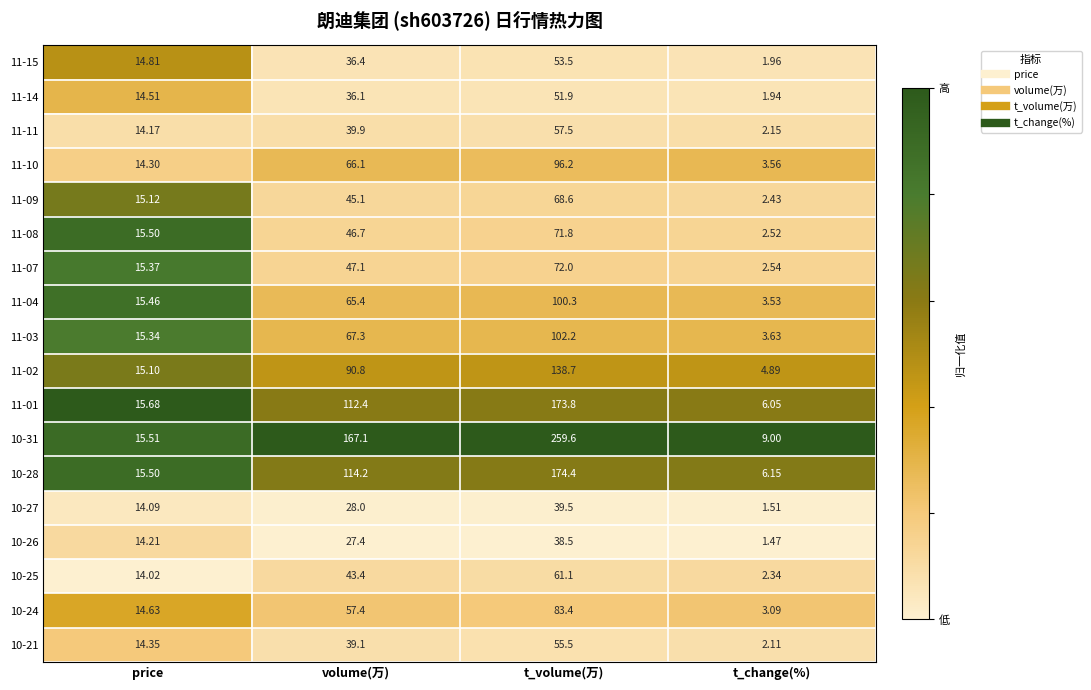

Count the number of categories in the chart.

4